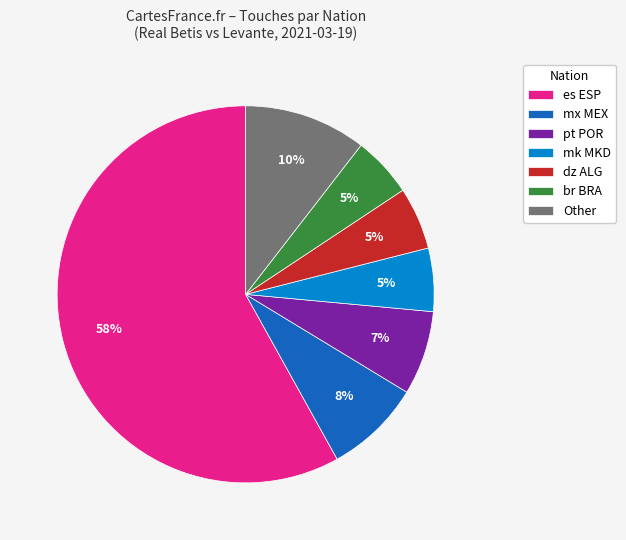

To the nearest percent, what is the average slice percentage?

14%